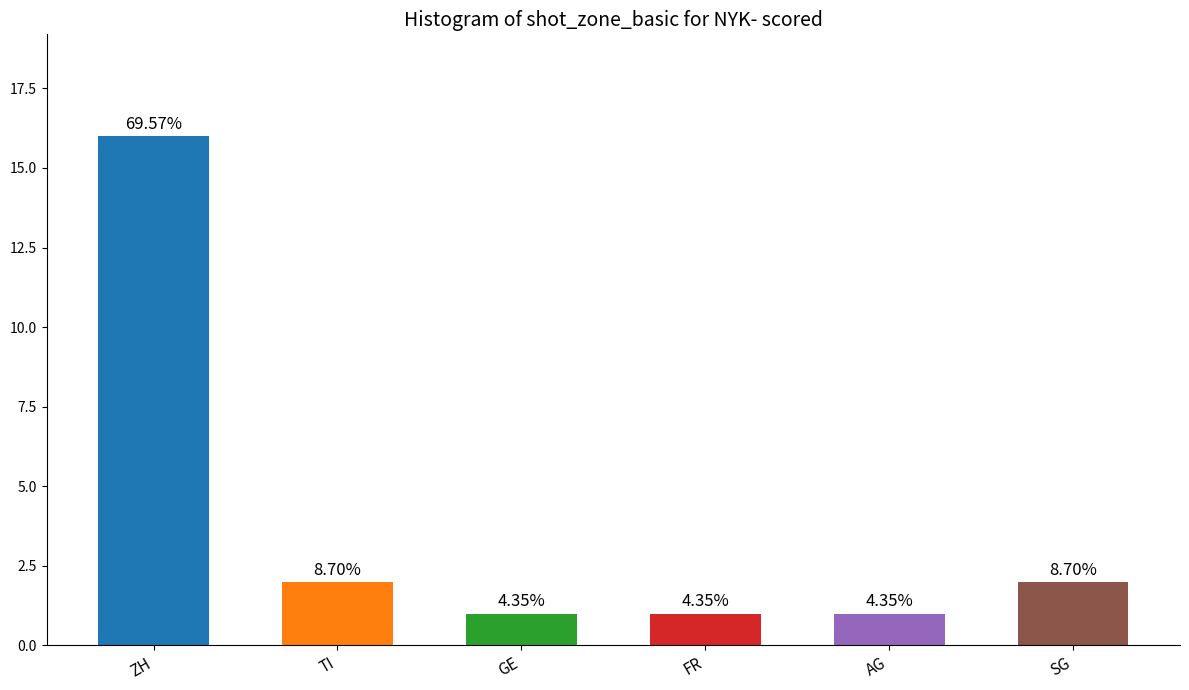

Does the chart contain any negative values?

No